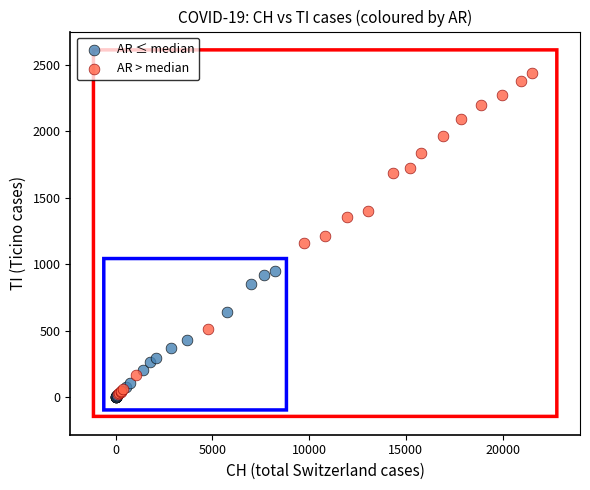

Which series reaches the maximum Y coordinate?

AR > median